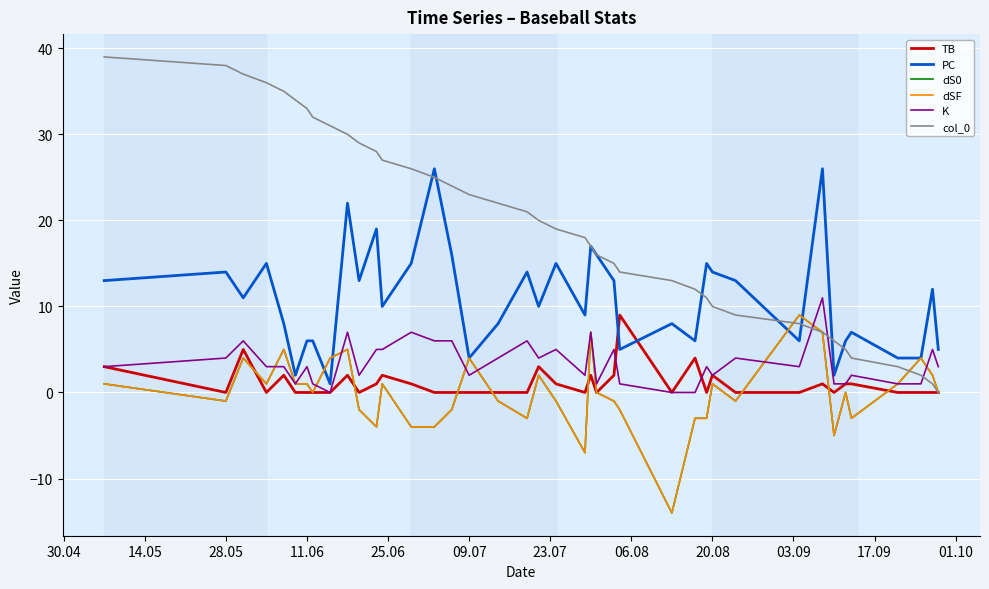

True or false: dS0 and K cross at least once.

True